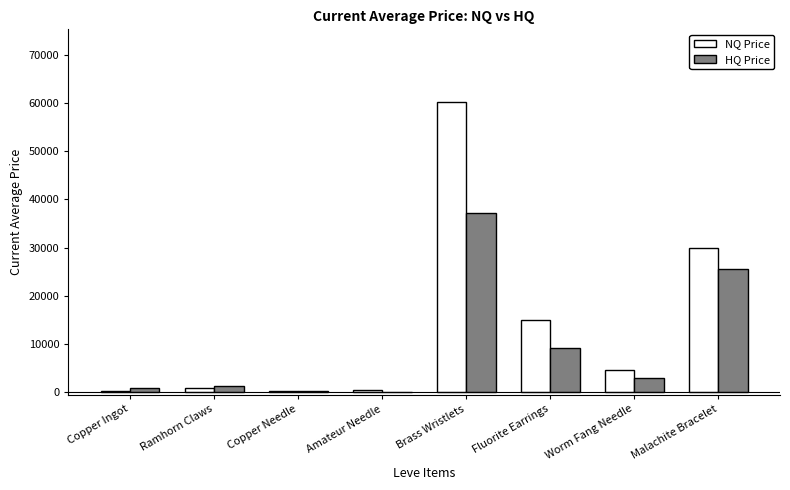

The value of HQ Price at Worm Fang Needle is 3028.5. True or false?

True